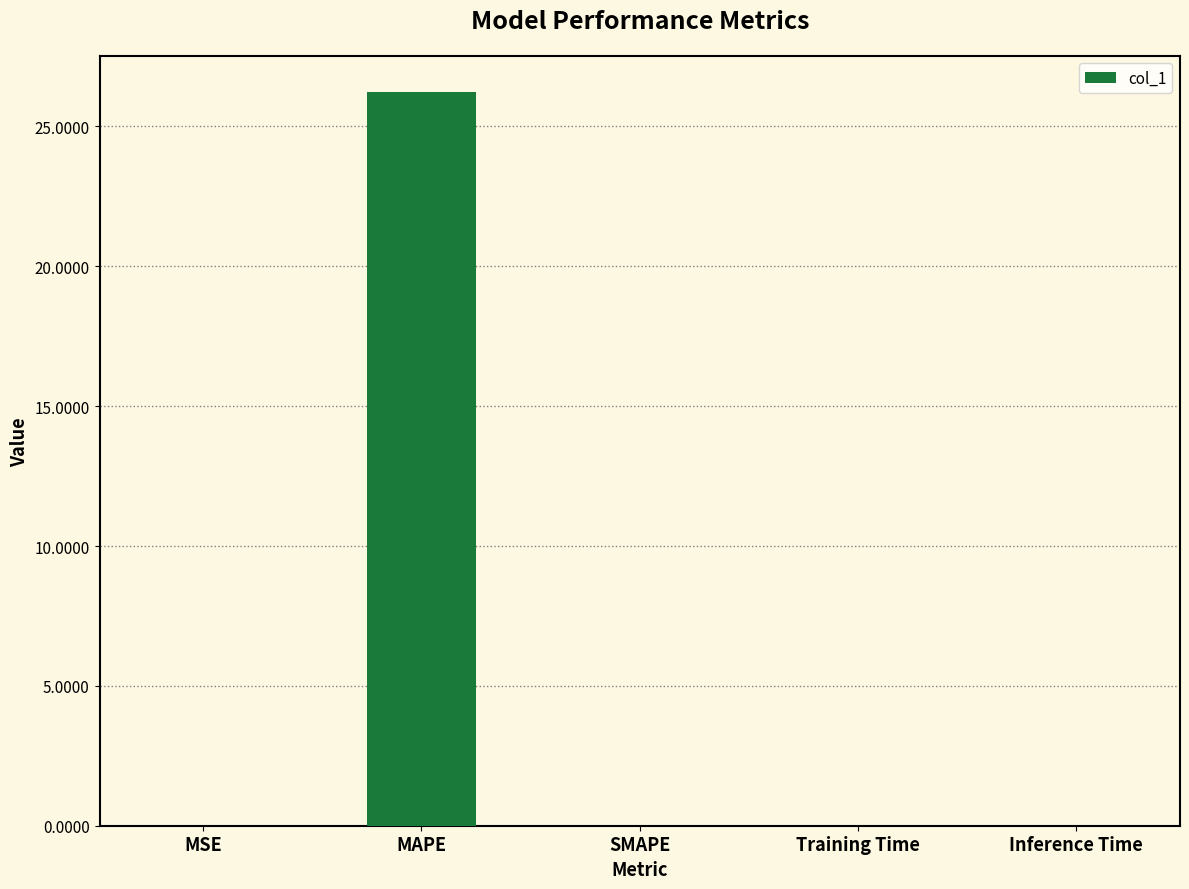

True or false: the data shows 0.0 at Inference Time.

True